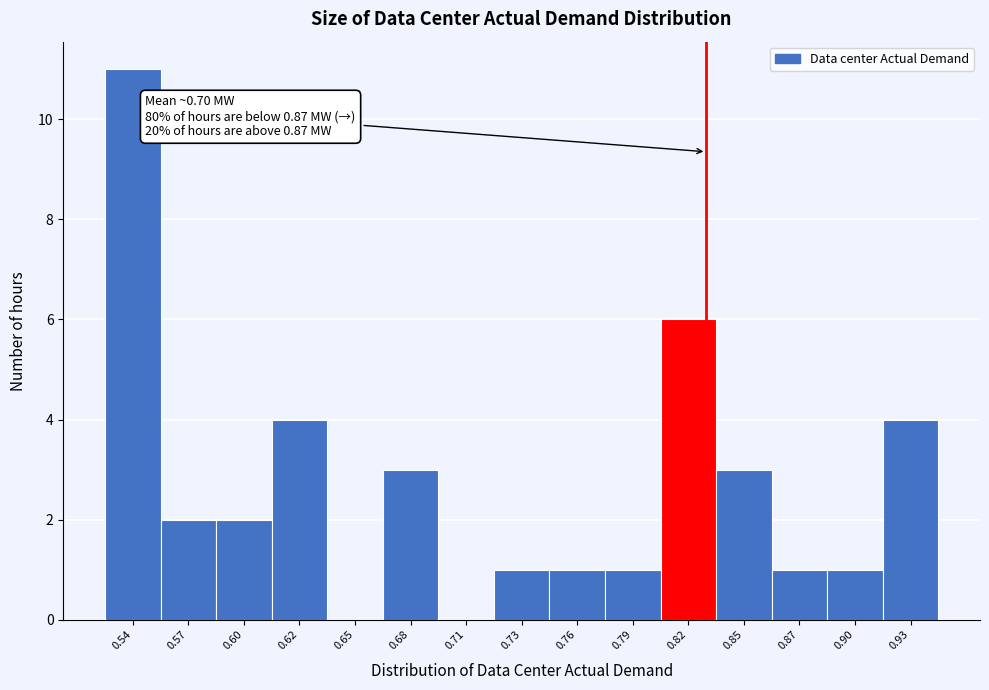

Reading left to right, extract all data points from this chart.

0.54=11	0.57=2	0.60=2	0.62=4	0.65=0	0.68=3	0.71=0	0.73=1	0.76=1	0.79=1	0.82=6	0.85=3	0.87=1	0.90=1	0.93=4